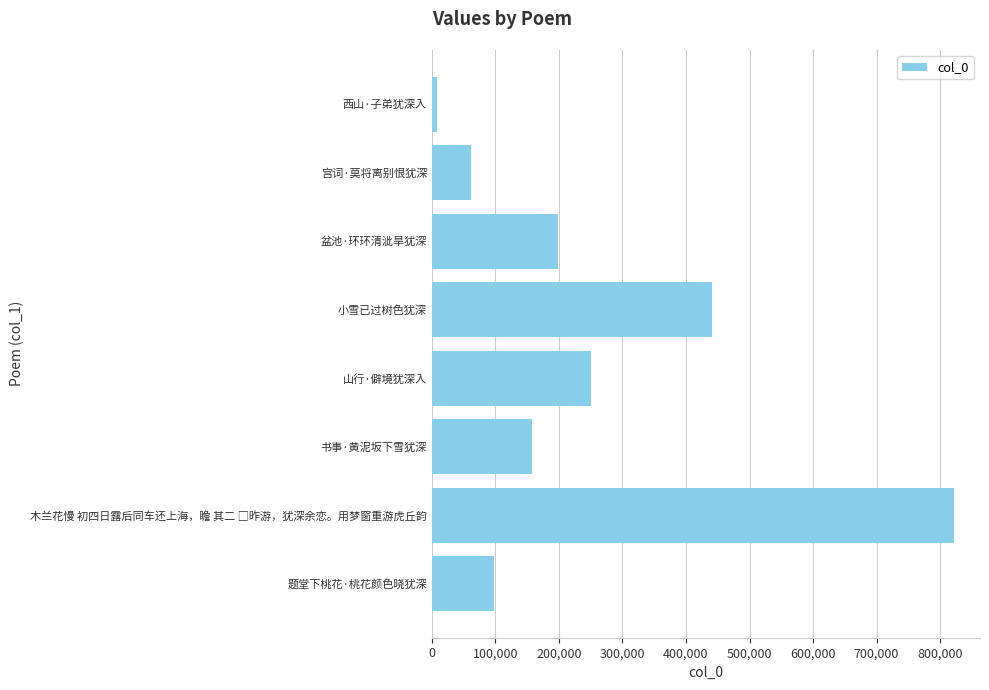

Which category has the lowest value across all series?

西山·子弟犹深入